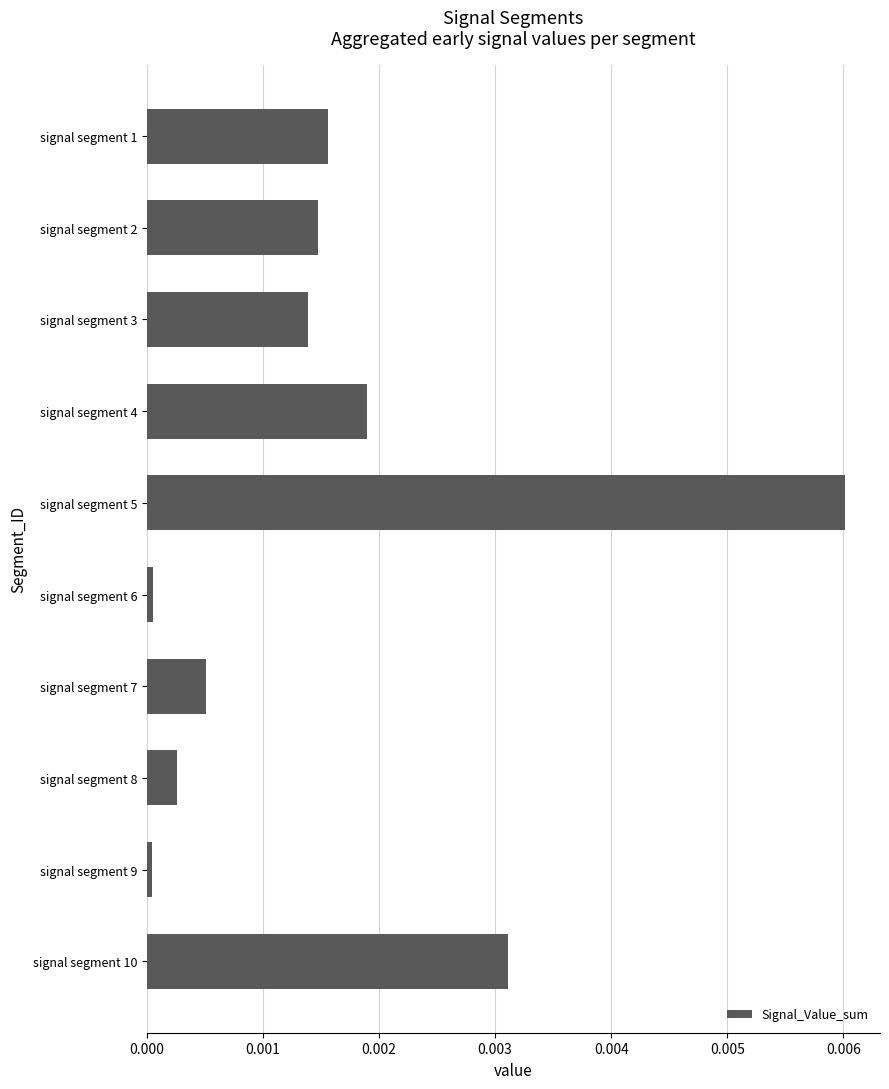

Which category has the highest value across all series?

signal segment 5